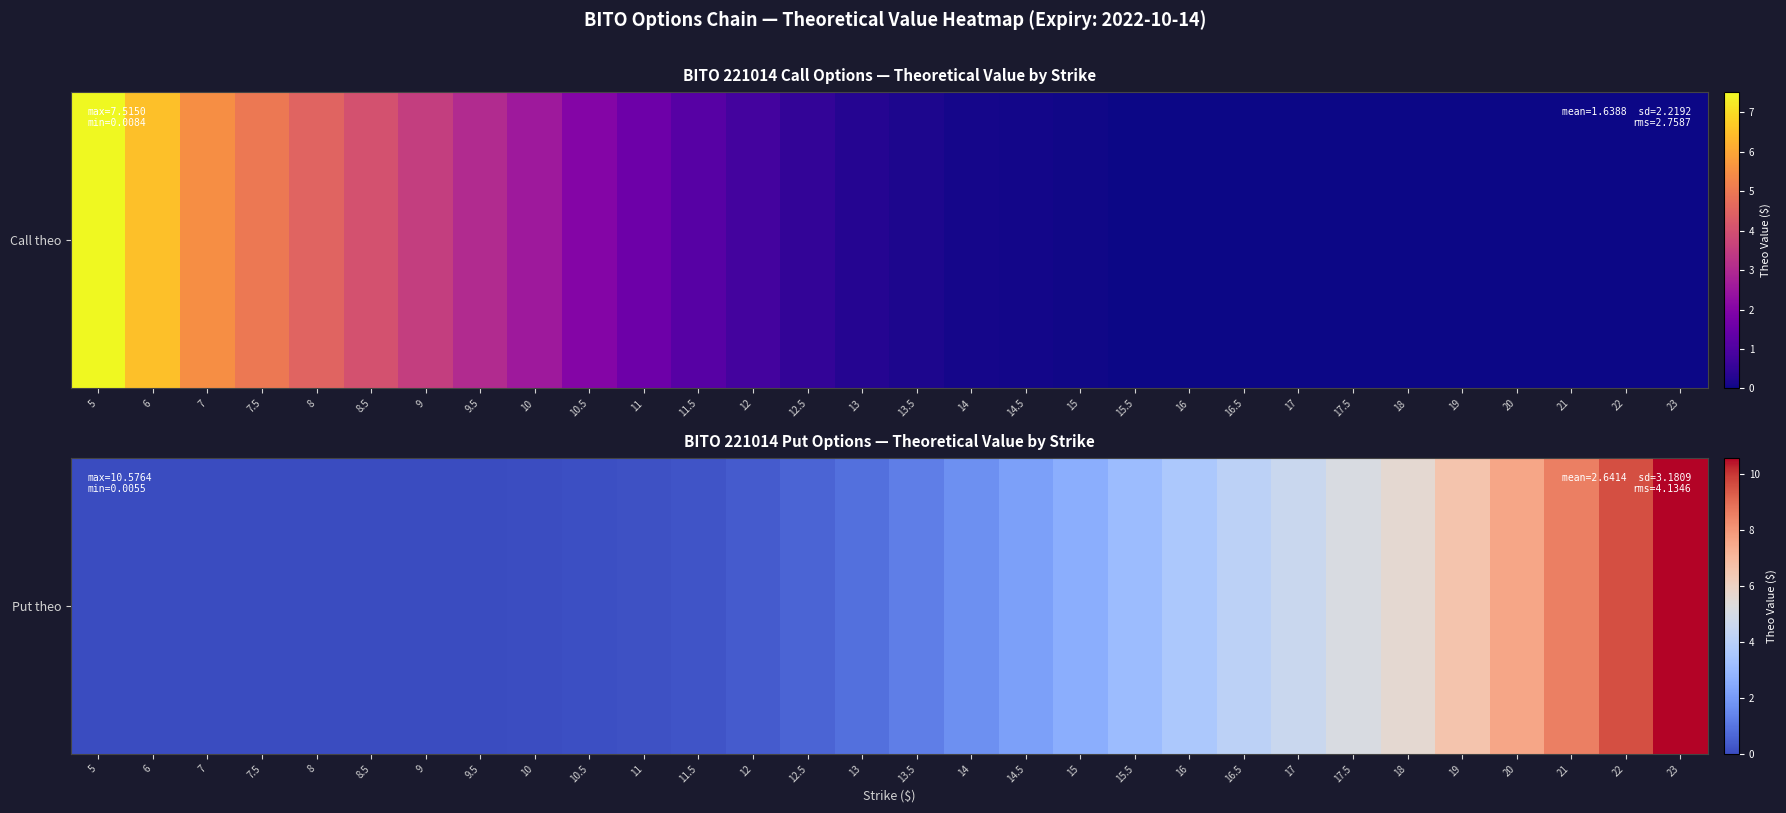

The chart shows a value of 3.6 at 15. True or false?

False